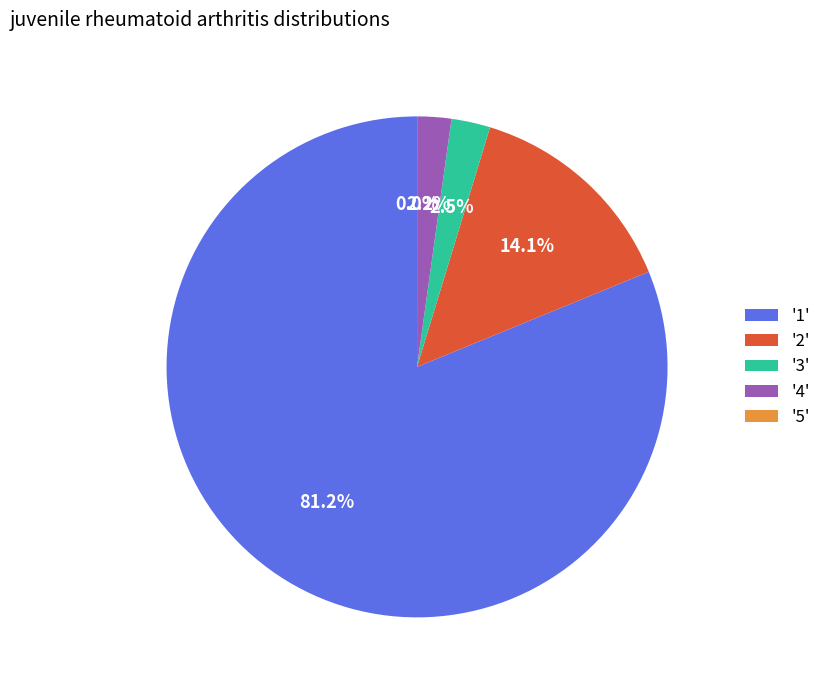

What is the total percentage of '3' and '2'?

16.6%